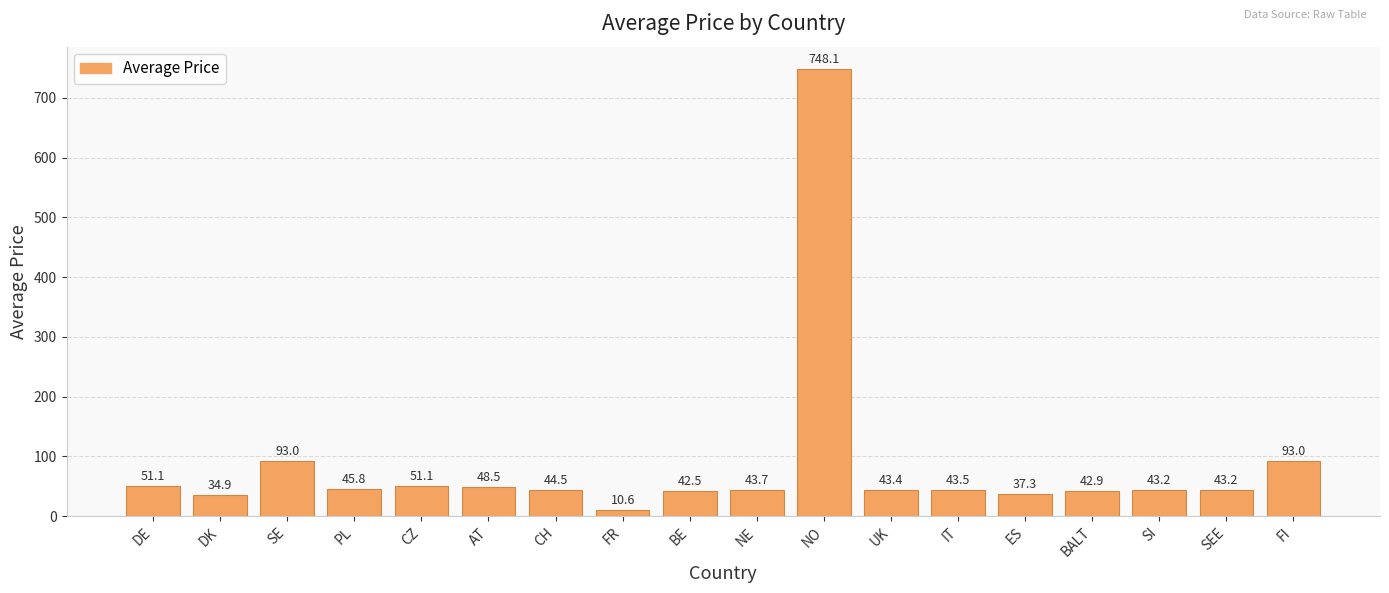

What is the approximate value at PL?

45.8